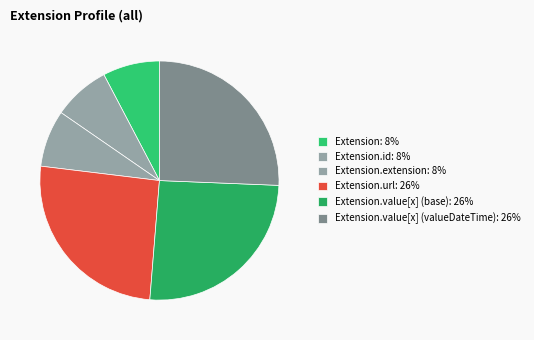

How many segments does this pie chart have?

6